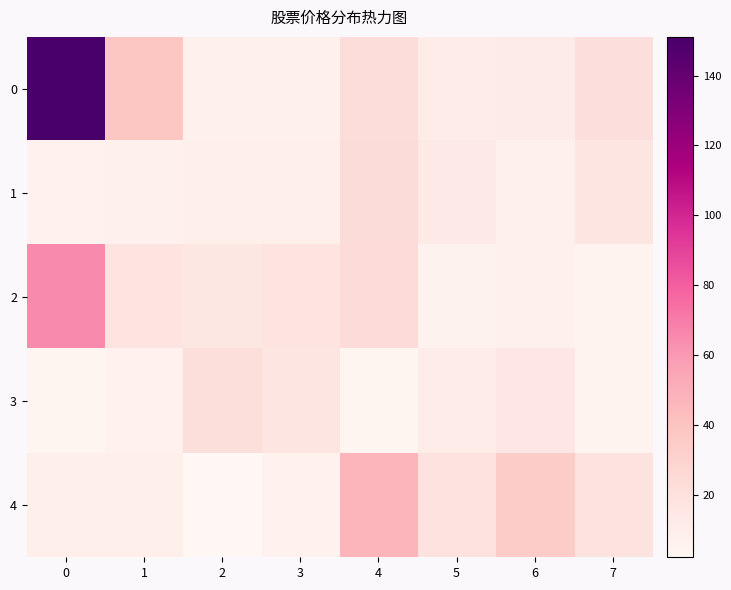

Reading left to right, what are all the values shown in this chart?

0: 0=151.1	1=37.7	2=7.2	3=7.8	4=22.8	5=11.0	6=11.4	7=20.8
1: 0=6.6	1=6.9	2=8.7	3=9.0	4=23.1	5=12.2	6=7.1	7=16.2
2: 0=64.7	1=16.9	2=15.0	3=17.4	4=23.8	5=5.9	6=7.1	7=5.1
3: 0=4.3	1=6.2	2=22.2	3=16.1	4=3.3	5=10.7	6=16.0	7=5.0
4: 0=9.0	1=8.6	2=2.0	3=6.3	4=47.1	5=18.5	6=33.7	7=18.0